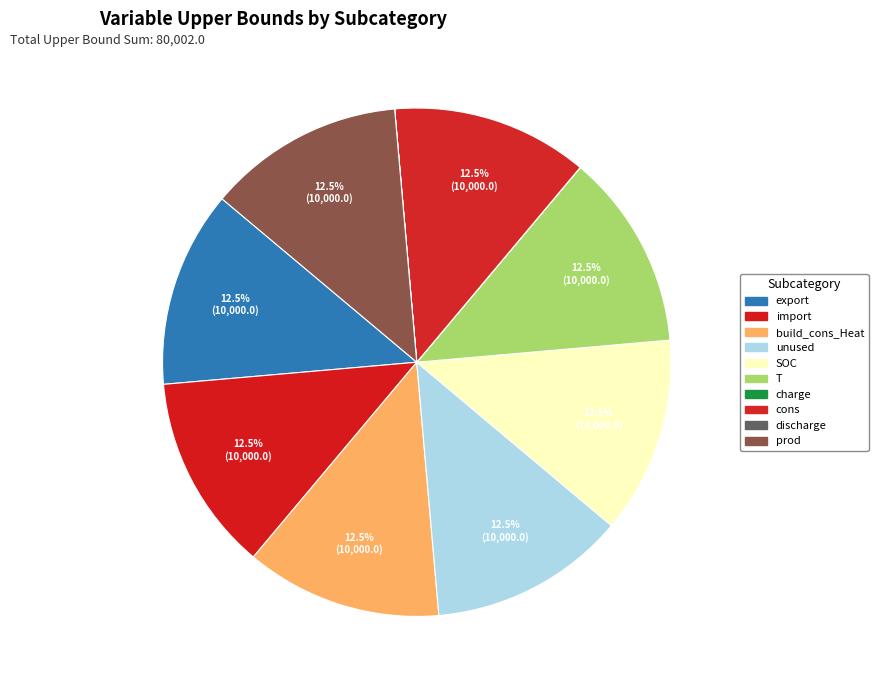

How many slices are in this pie chart?

10